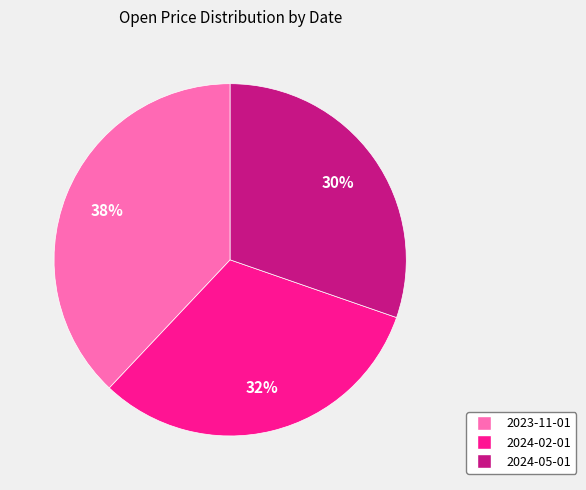

Is there a majority slice in this chart?

No